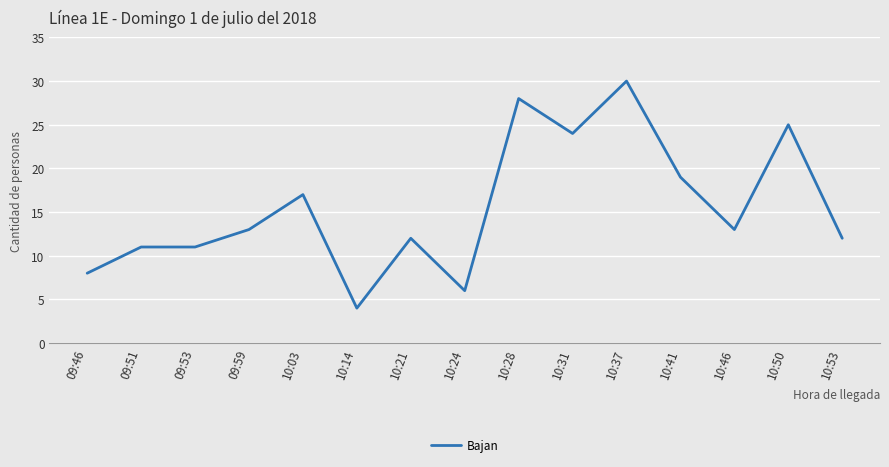

Is this an area chart (filled region under the line)?

No